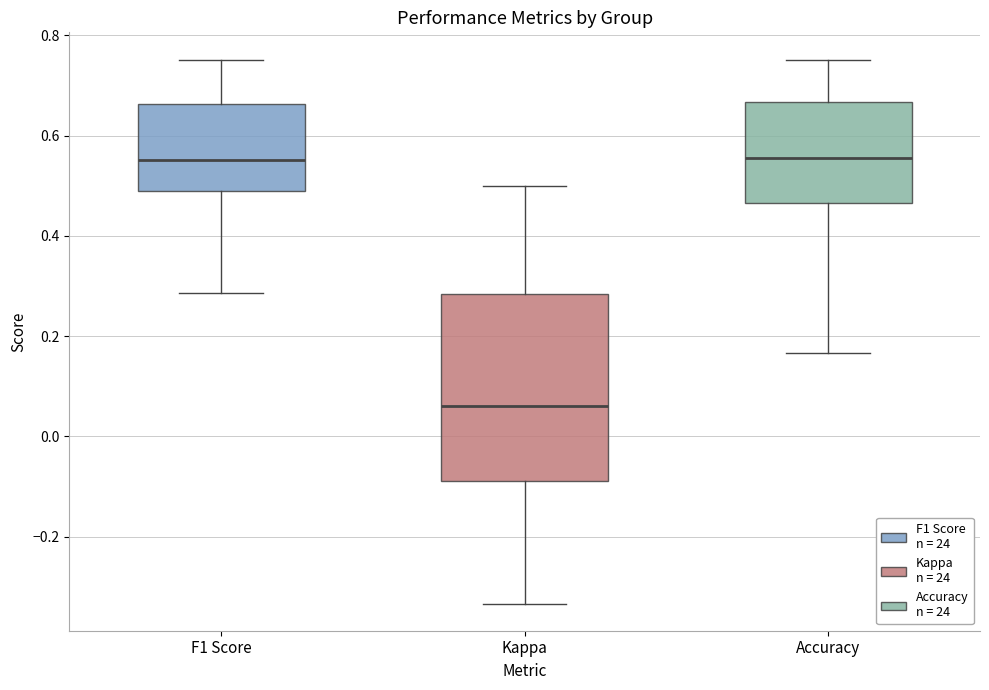

Comparing the boxes themselves (not the whiskers), which one is the tallest?

Kappa